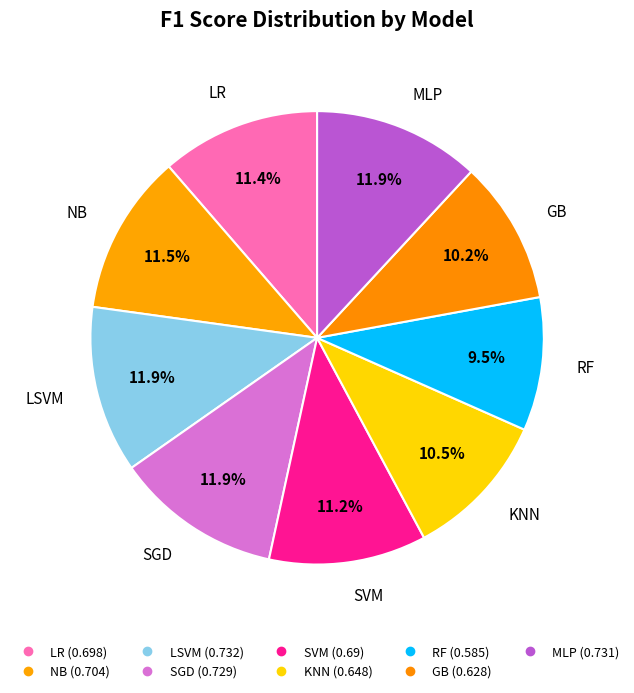

What percentage is the NB slice, to the nearest percent?

11%